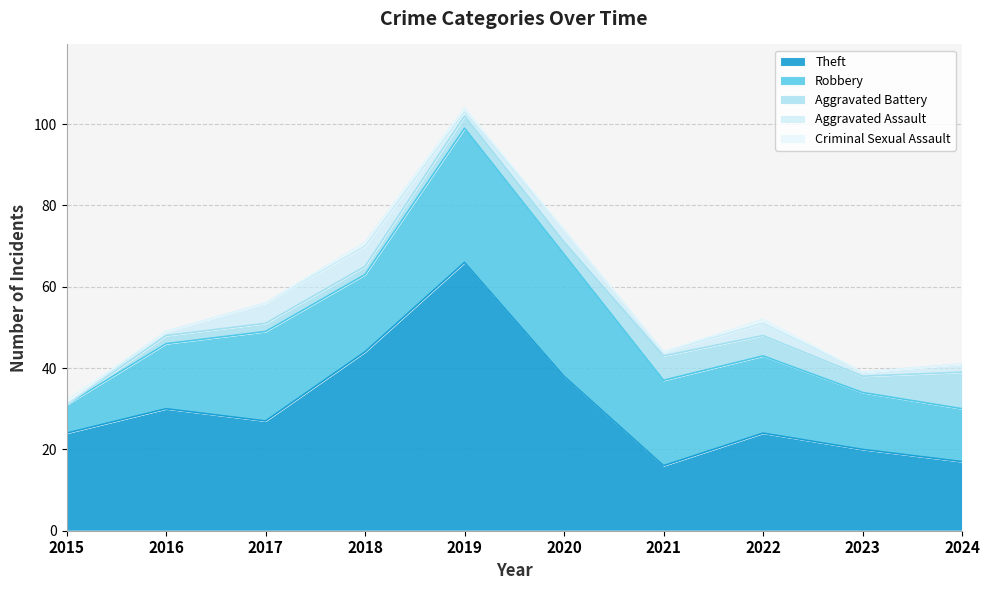

What is the highest value of the Theft series?

66